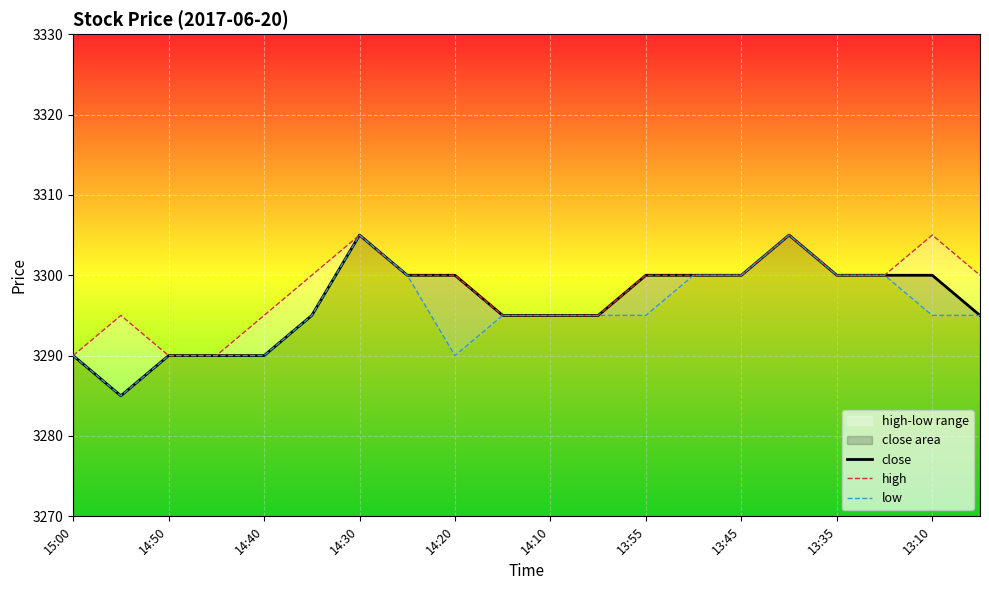

What is the minimum value for close?

3285